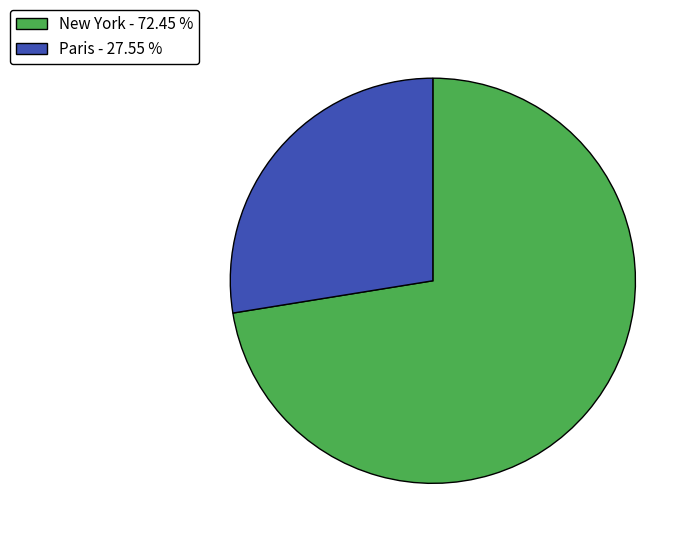

Is there any slice that represents more than half of the pie?

Yes